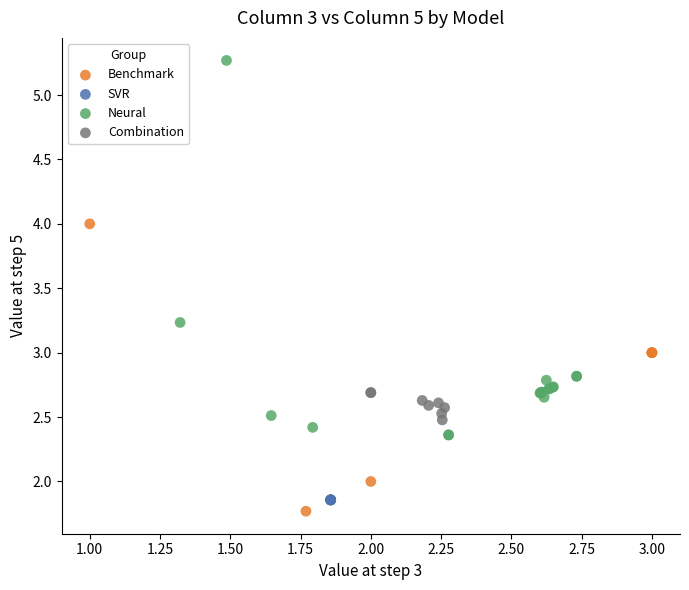

Which series has the widest spread of Y values?

Neural